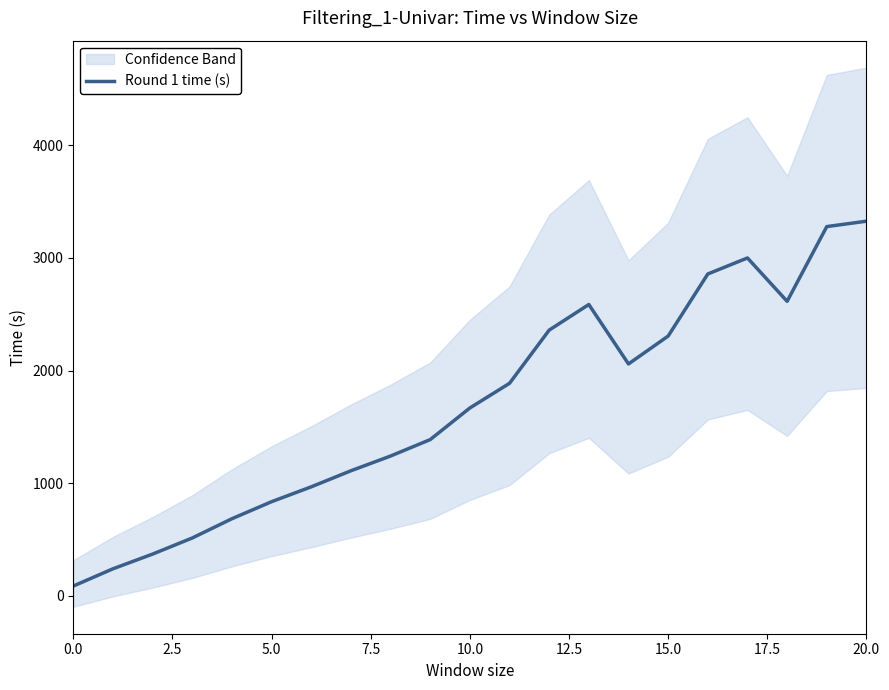

At which category does the chart reach its peak across all series?

20